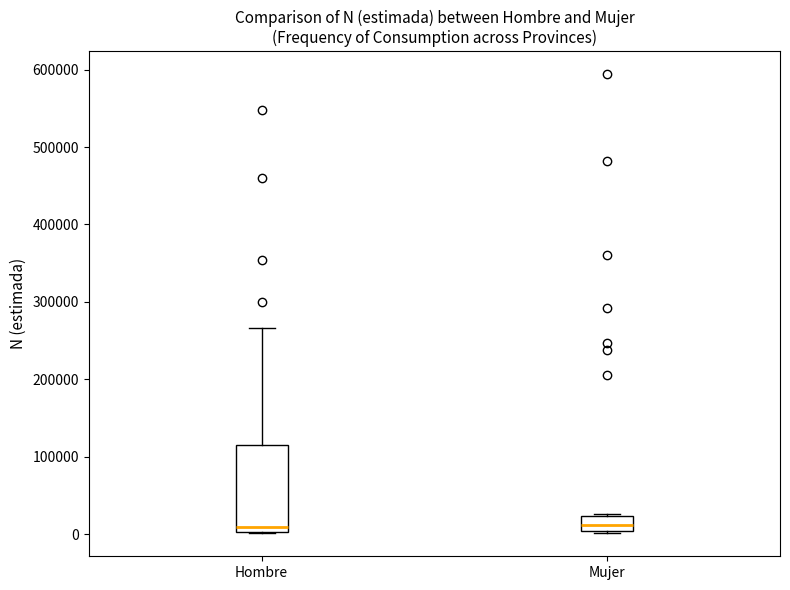

Reading left to right, read every box against the y-axis: the position of its median line, the range the box covers, and the ends of its whiskers. The values are not printed on the chart, so give them approximately, as read against the axis.

Hombre: median 10000, box 0 to 120000, whiskers 0 to 270000
Mujer: median 10000, box 0 to 20000, whiskers 0 (just below the box's lower edge) to 30000